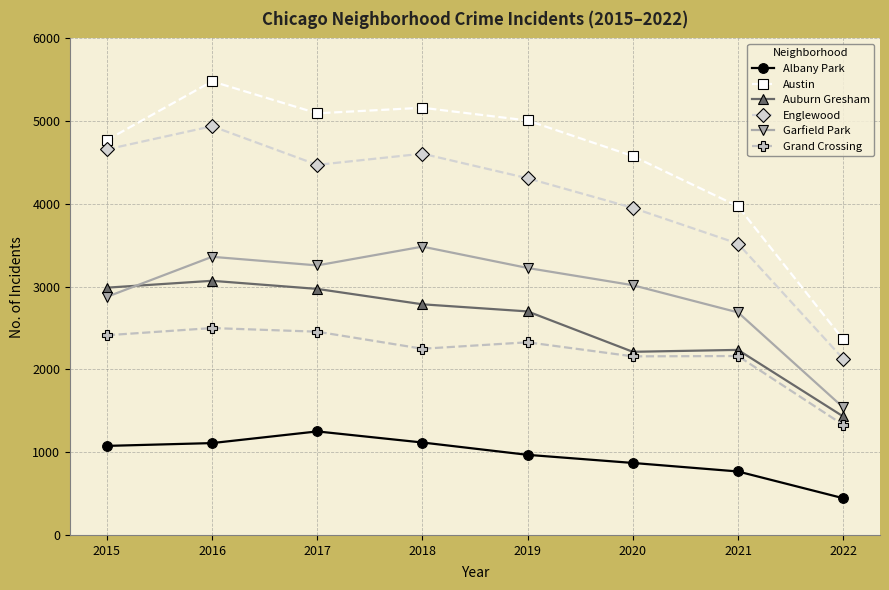

What is the spread (max minus min) of values at 2019?

4040